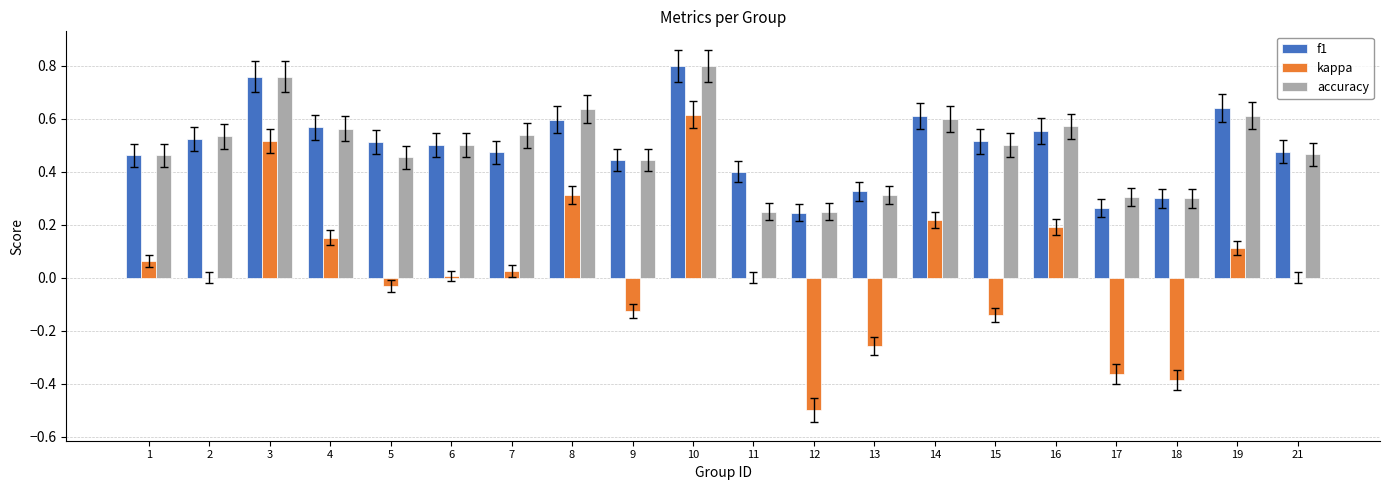

What is the sum of all accuracy values?

9.9